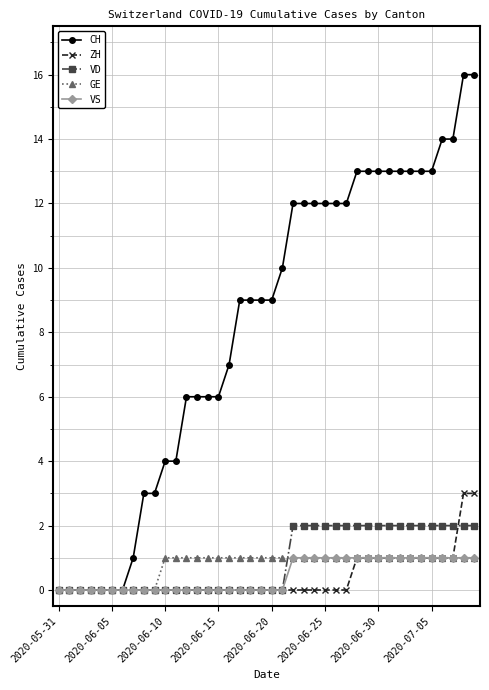

Is this an area chart (filled region under the line)?

No